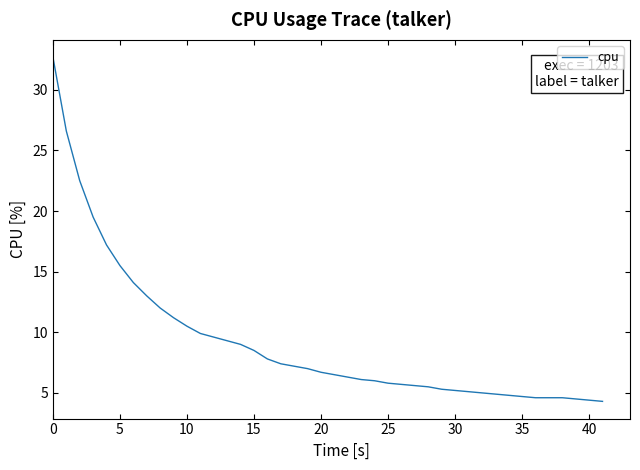

What is the minimum value shown in the chart?

4.3